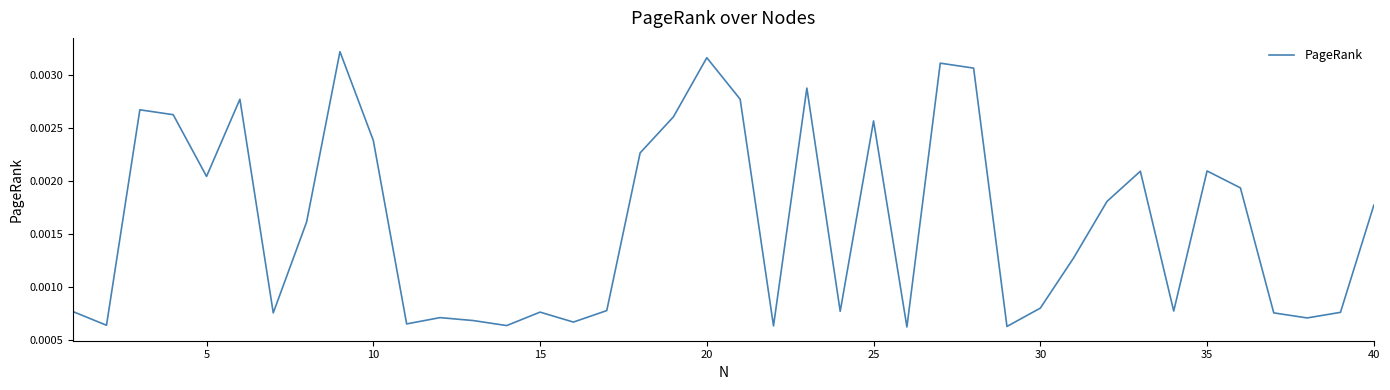

How many lines are shown in the chart?

1